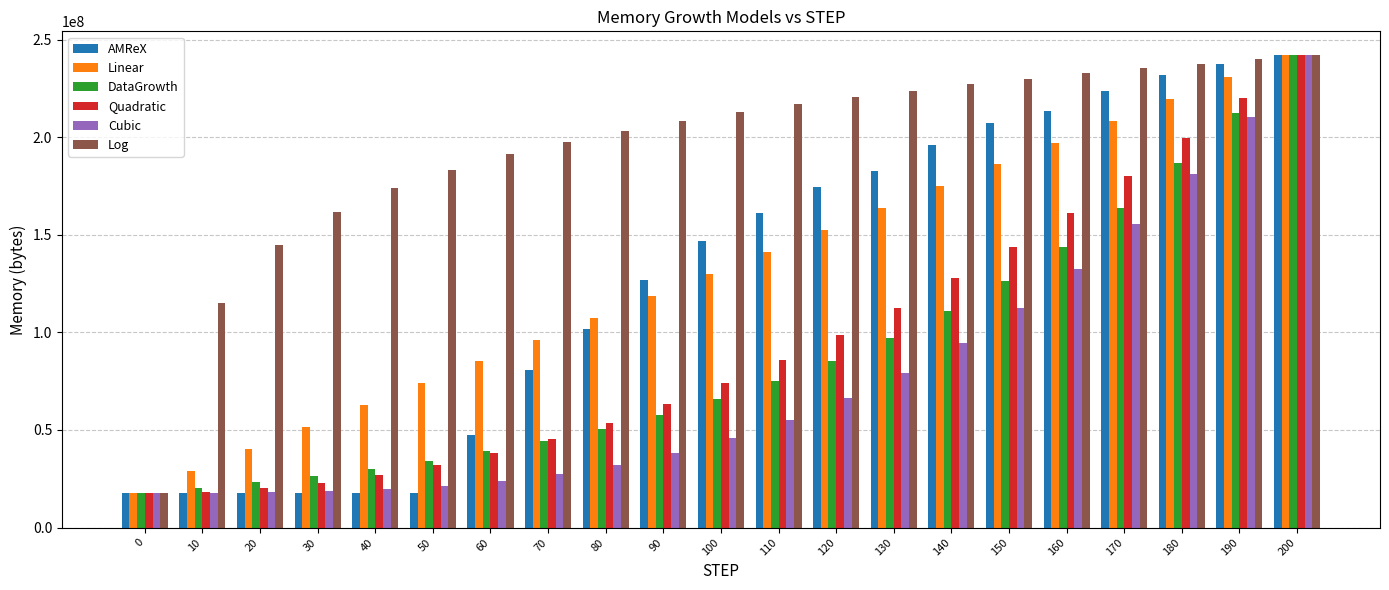

What is the sum of the Linear values at 200 and 150?

428184098.0